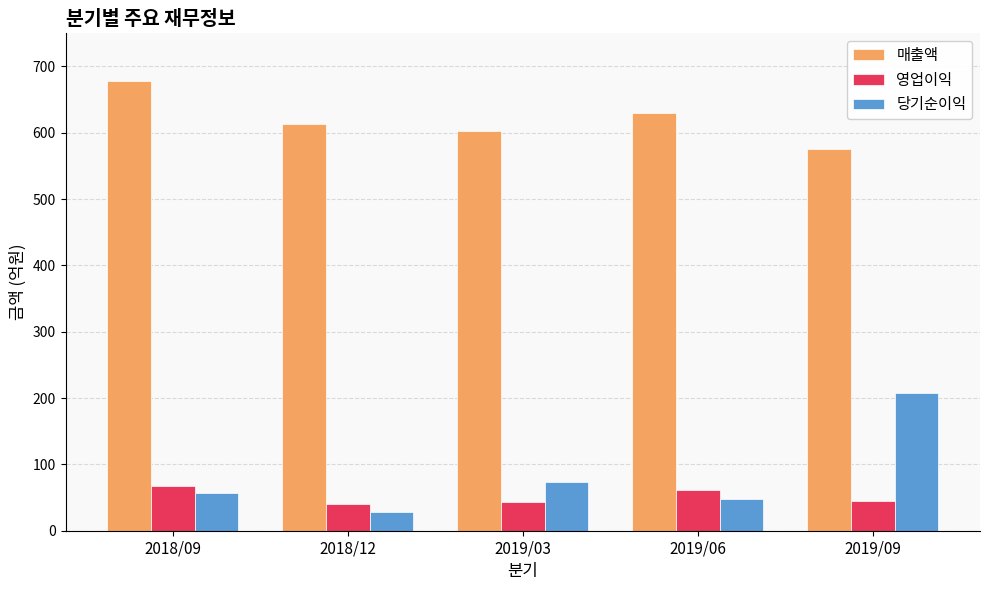

What is the difference between the maximum and minimum values in the 매출액 series?

102